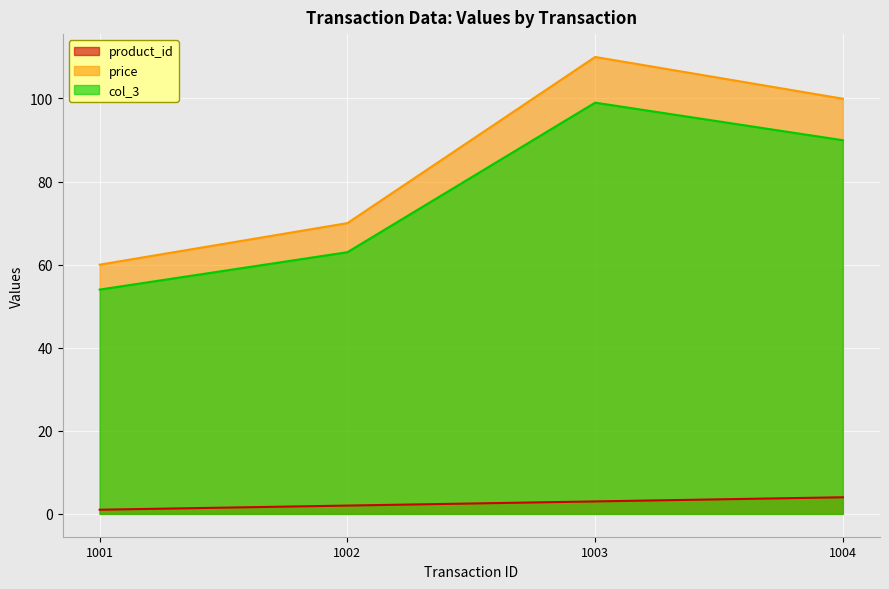

What is the sum of the price values at 1002 and 1001?

130.0